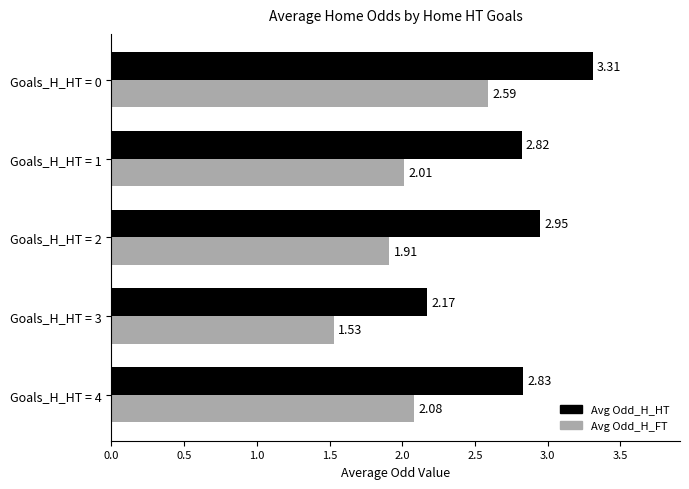

What is the sum of the Avg Odd_H_HT values at Goals_H_HT = 2 and Goals_H_HT = 4?

5.8